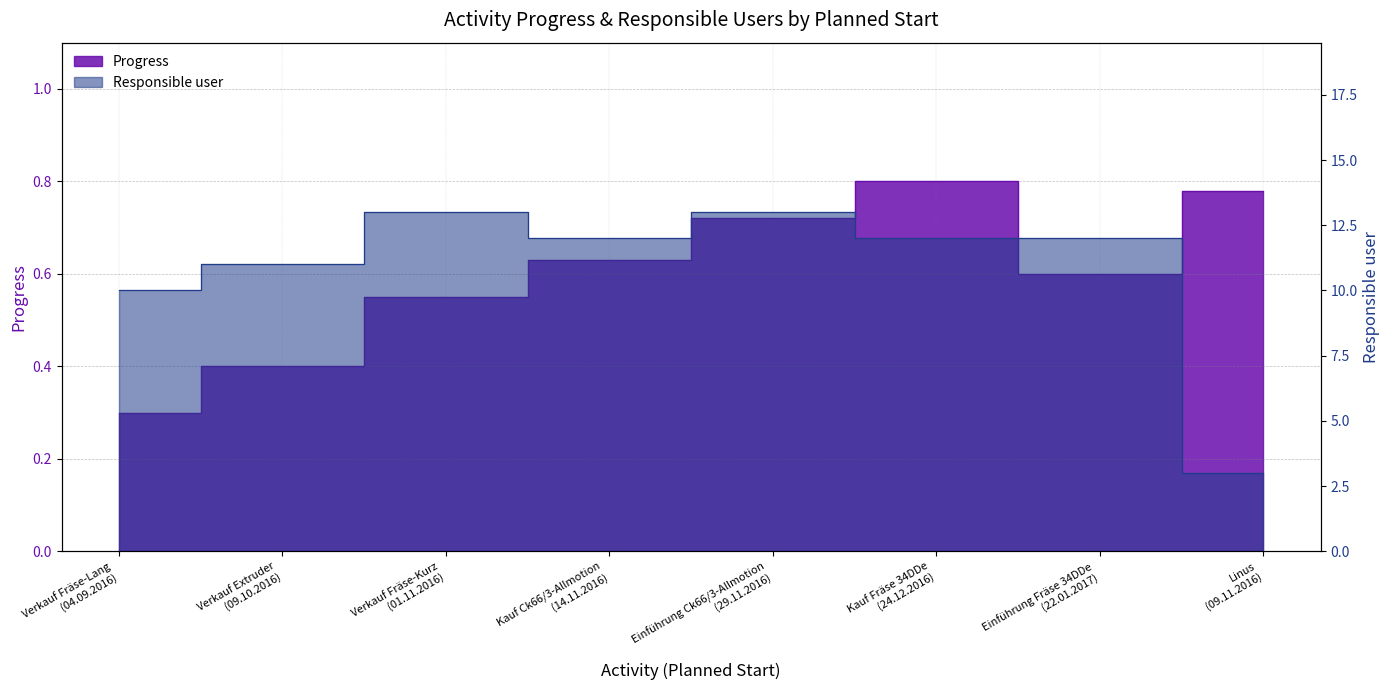

Reading left to right, list all the values displayed in this chart.

Progress: 0.3	0.4	0.6	0.6	0.7	0.8	0.6	0.8
Responsible user: 10.0	11.0	13.0	12.0	13.0	12.0	12.0	3.0